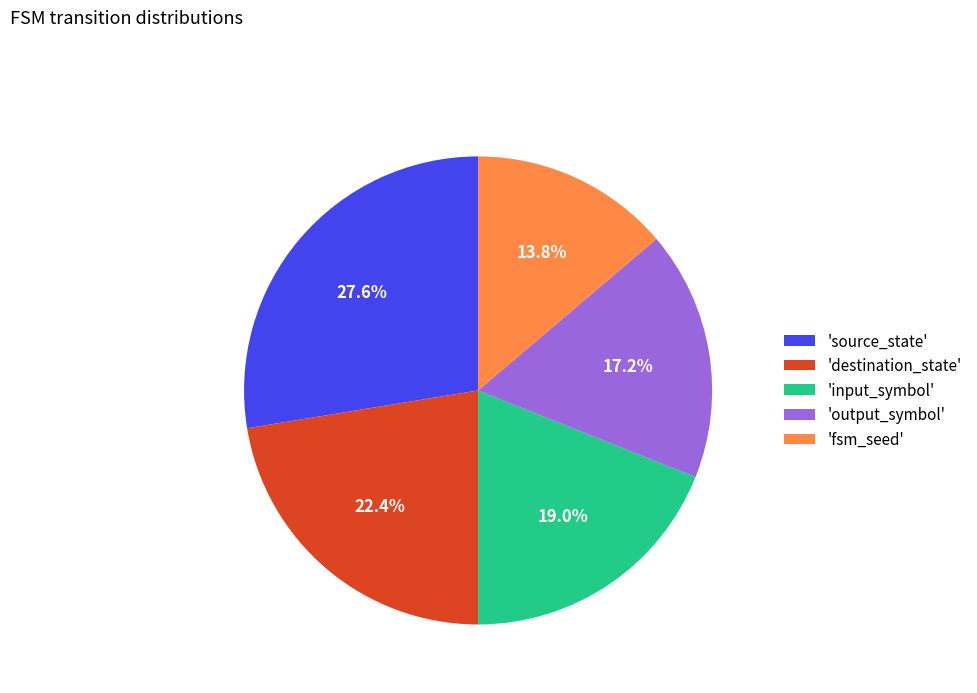

Which category has the smallest portion of the pie?

'fsm_seed'